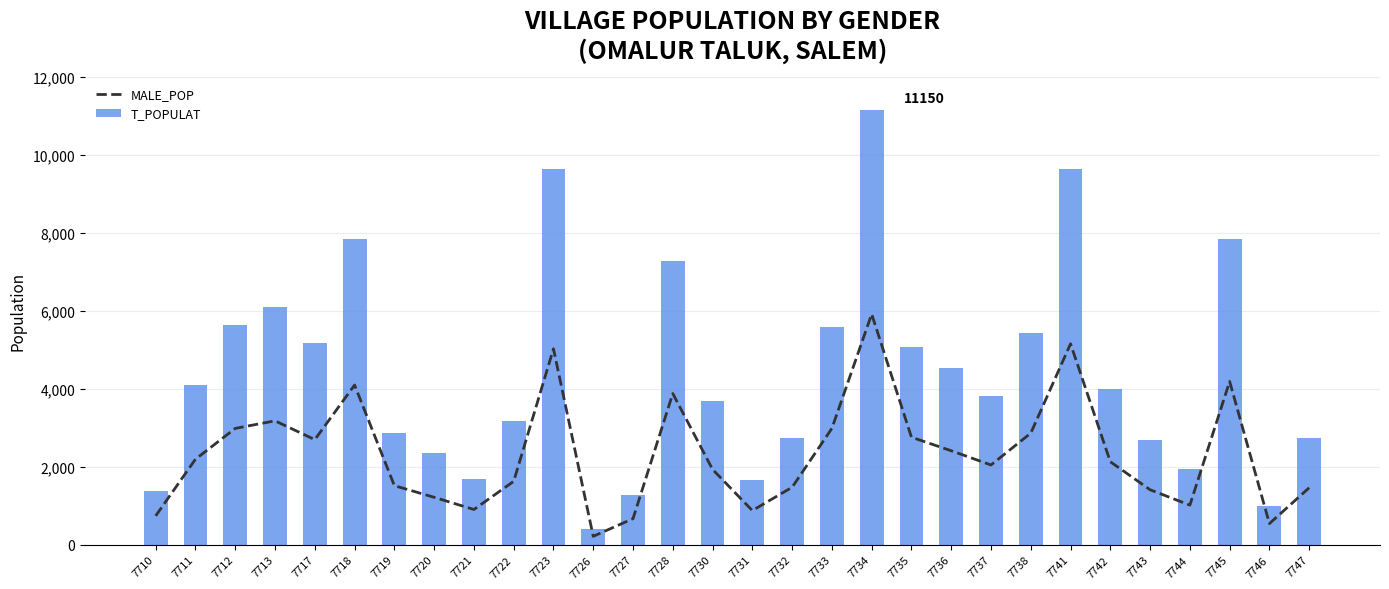

Where is MALE_POP nearest to the value 3065?

7733